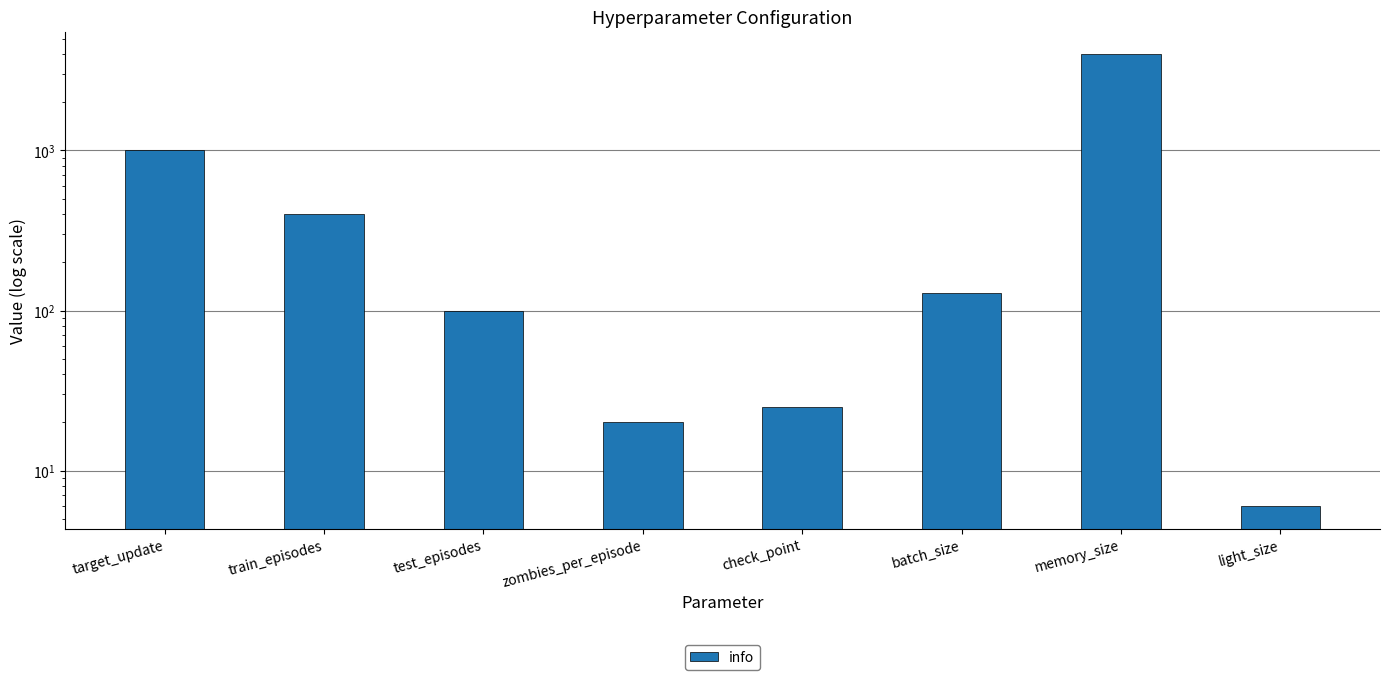

What value does the data have at train_episodes?

400